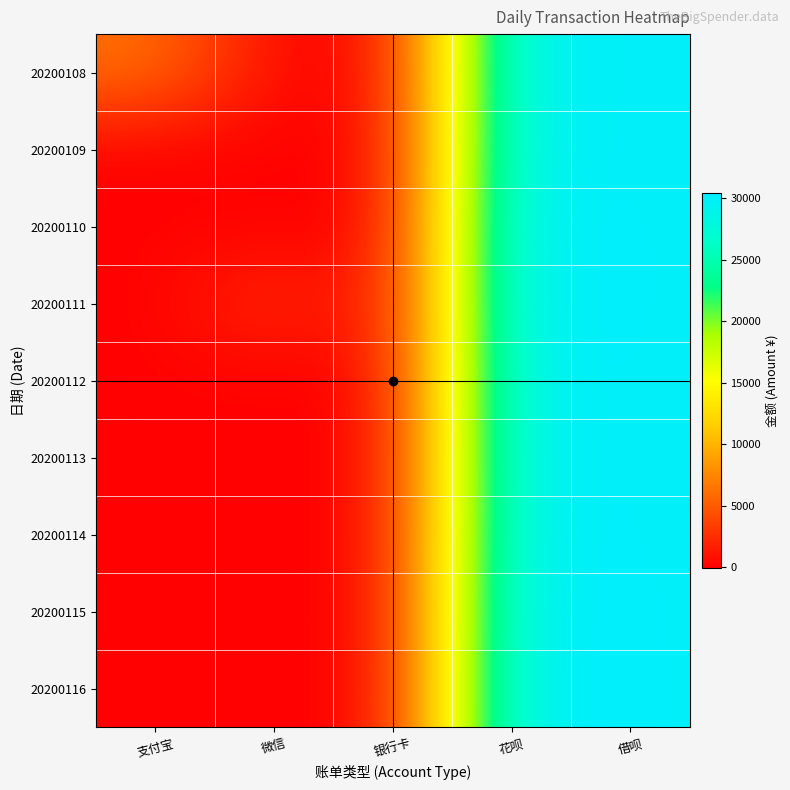

Count the number of categories in the chart.

5